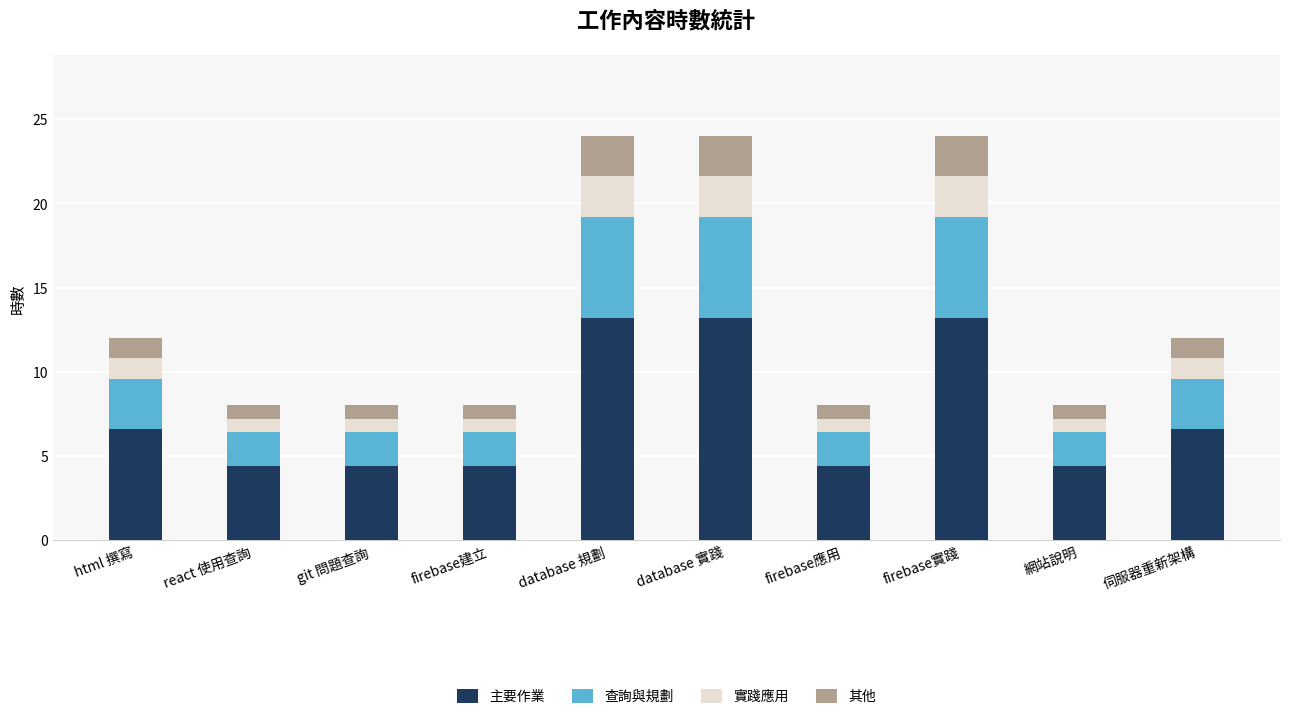

Read the 主要作業 value at git 問題查詢.

4.4